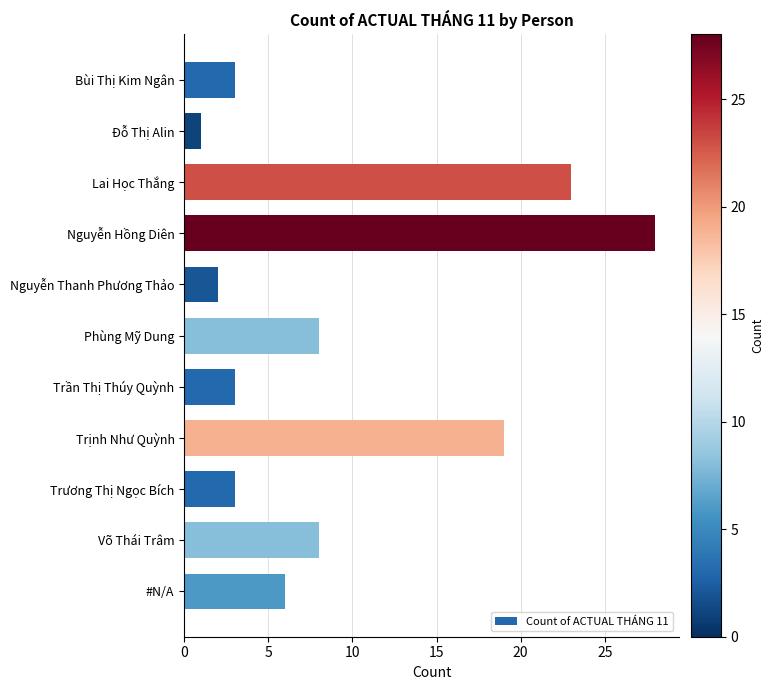

What is the label of the 11th bar from the bottom?

Bùi Thị Kim Ngân